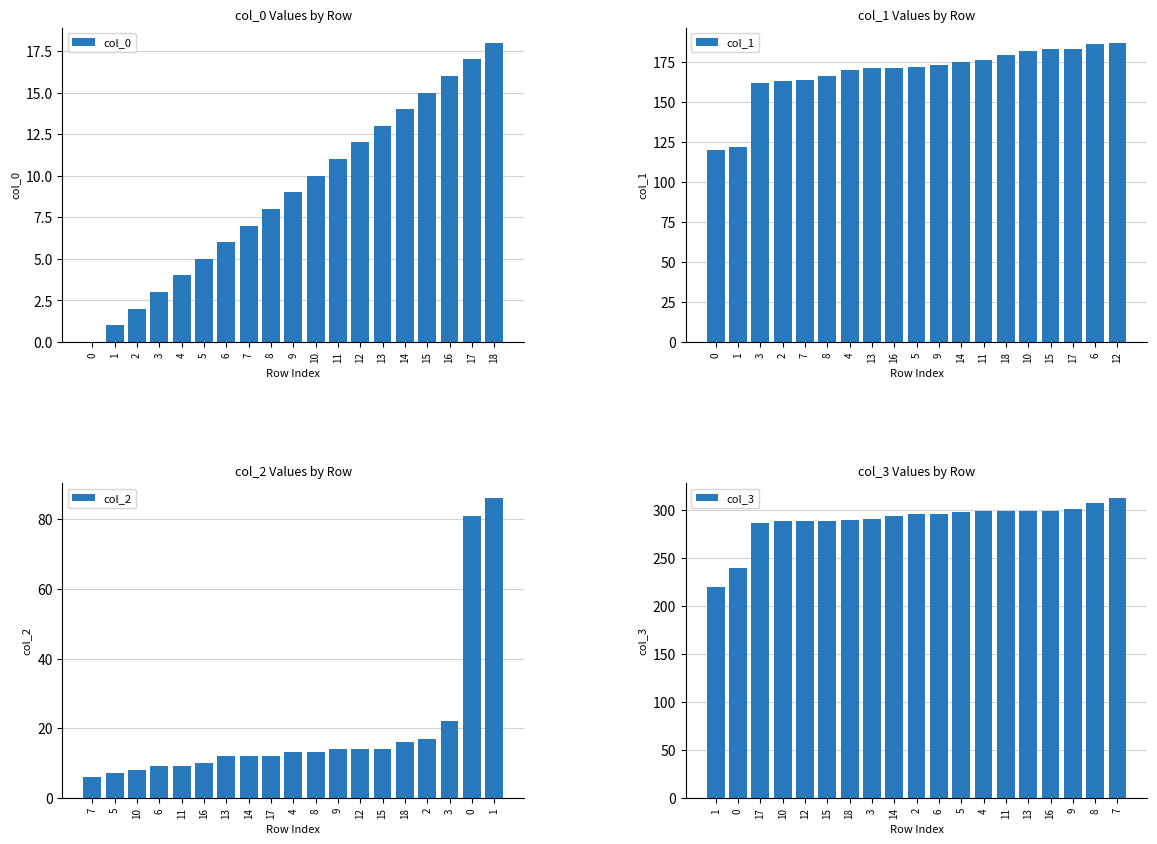

Is it true that col_0 equals 14 at 14?

True